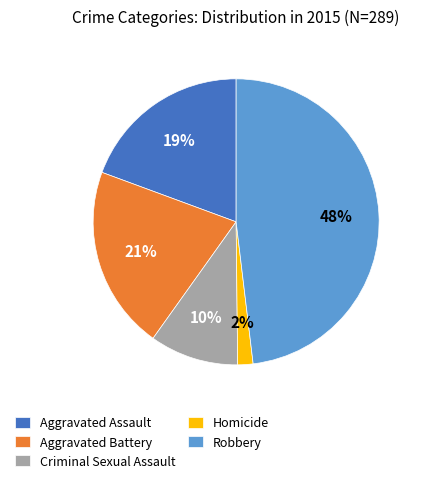

Is it true that Aggravated Assault is 27% of the pie?

False